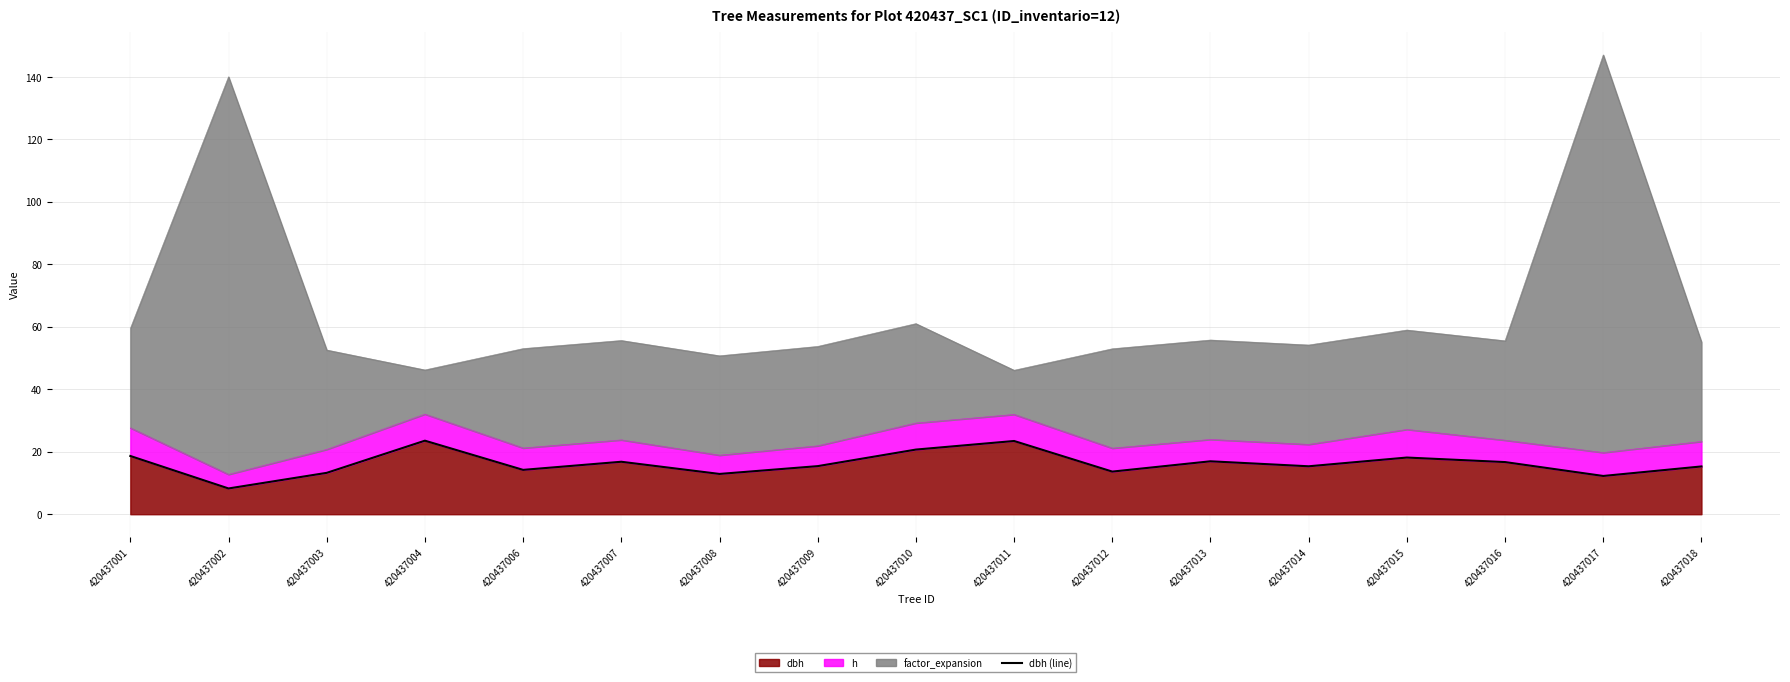

What is the difference between the maximum and minimum values?

15.3